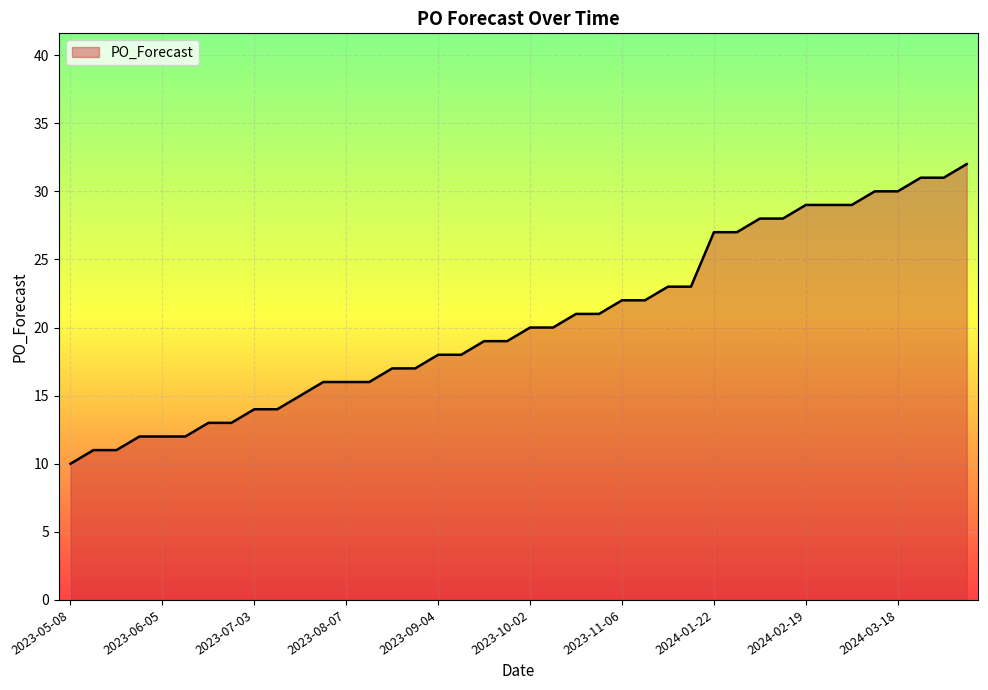

What is the smallest value displayed?

10